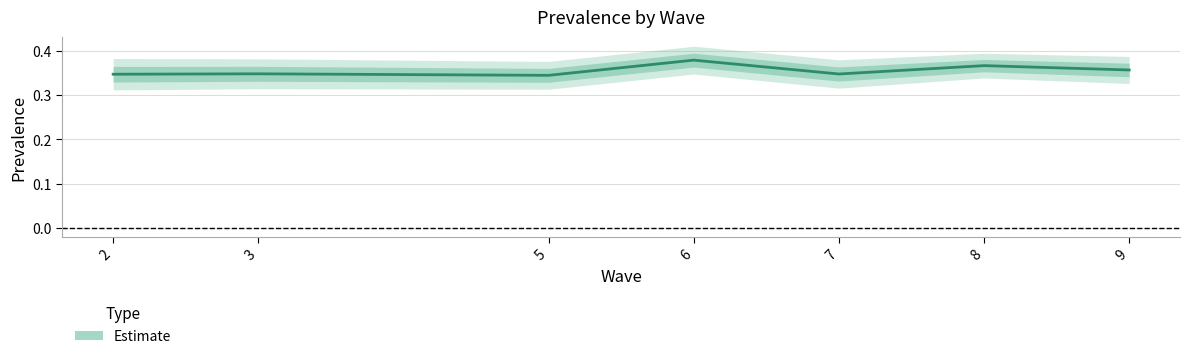

Reading left to right, transcribe all the data shown in this chart.

0.3	0.3	0.3	0.4	0.3	0.4	0.4